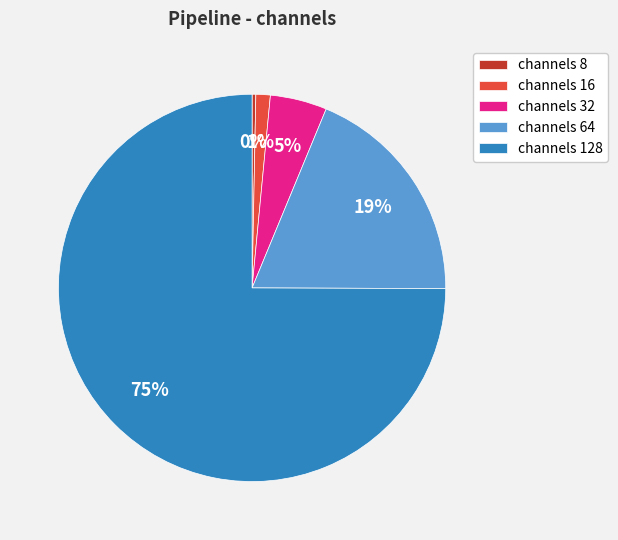

To the nearest percent, what is the difference between the largest and smallest slice percentages?

75%